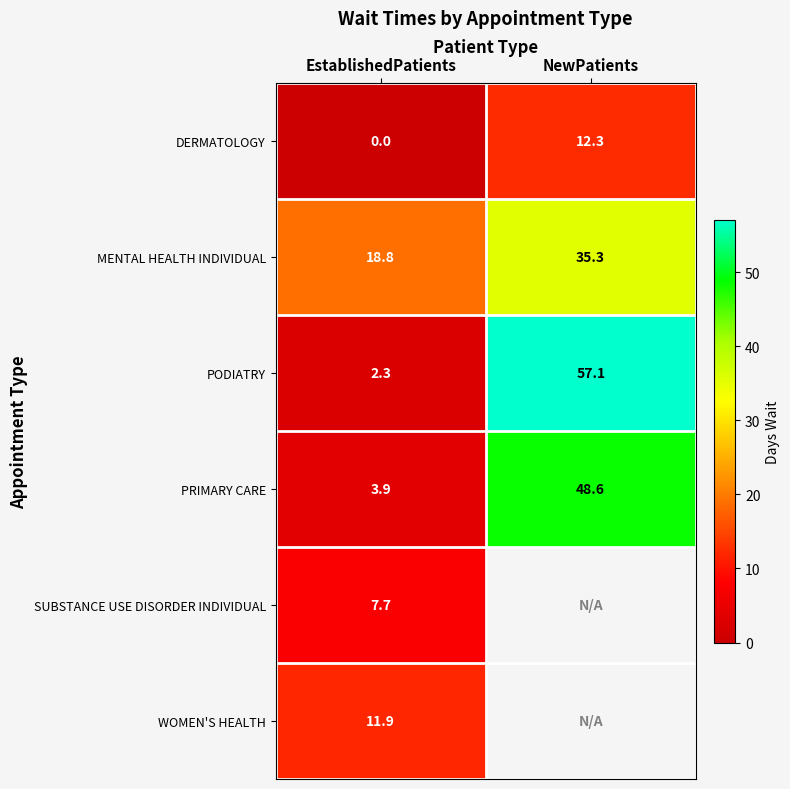

Count the number of data series in this chart.

6